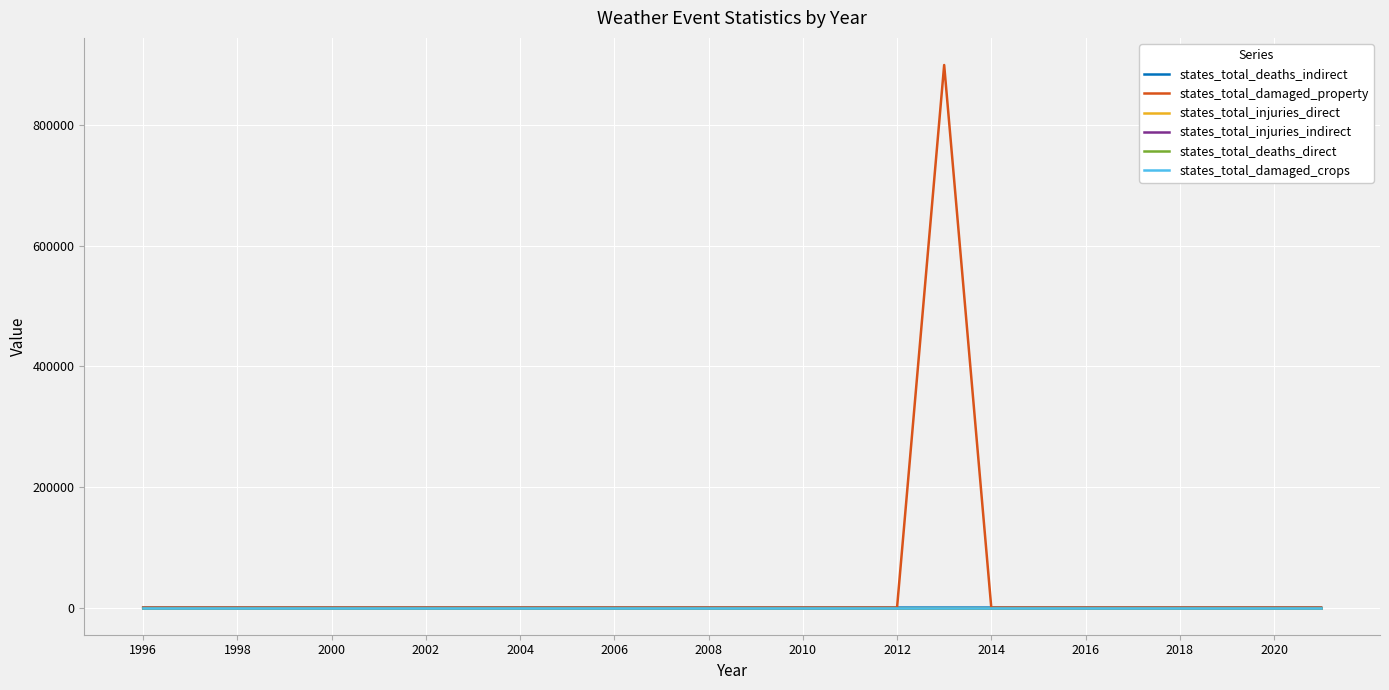

Does the chart display data point markers on the line(s)?

No